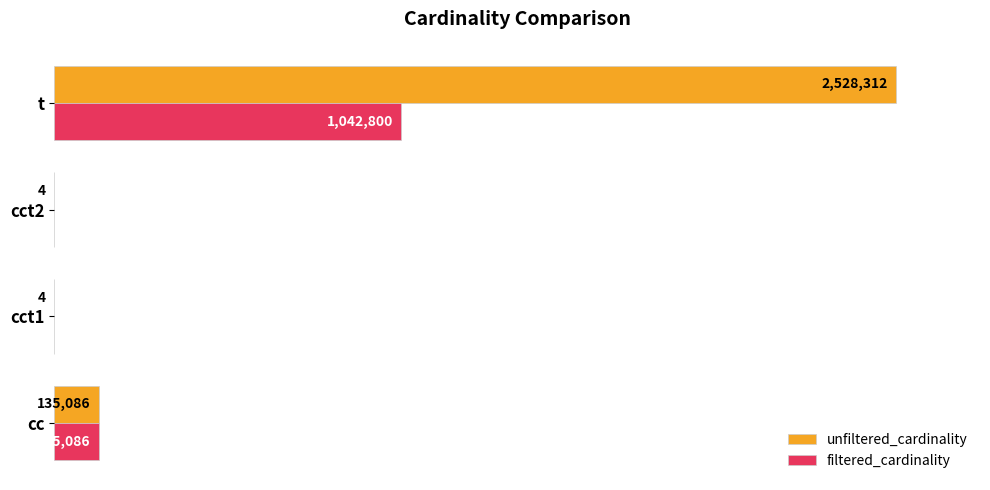

What are all the series names shown in the legend?

unfiltered_cardinality, filtered_cardinality